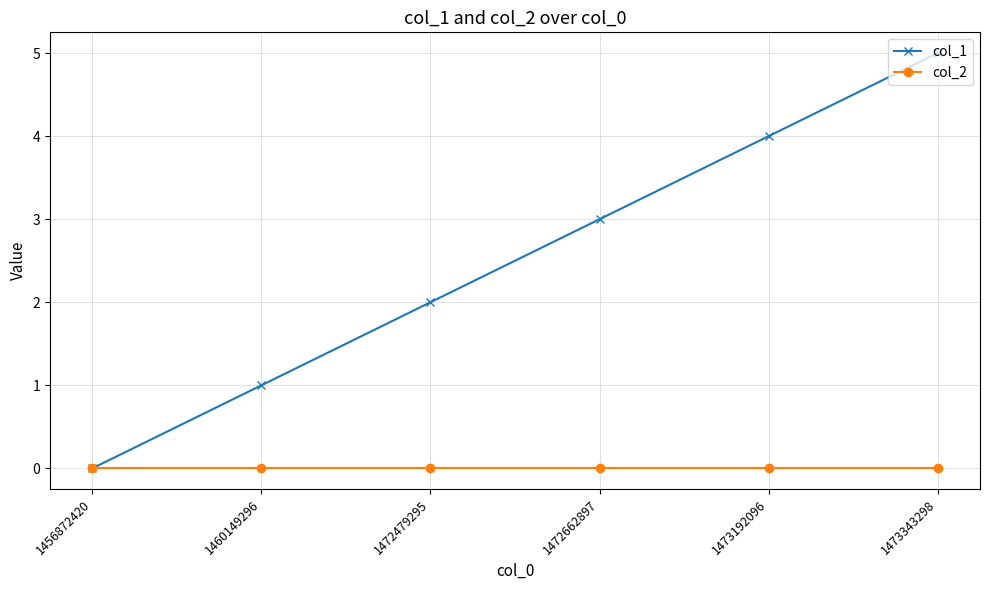

At 1473343298, list the series in order from smallest to largest.

col_2, col_1